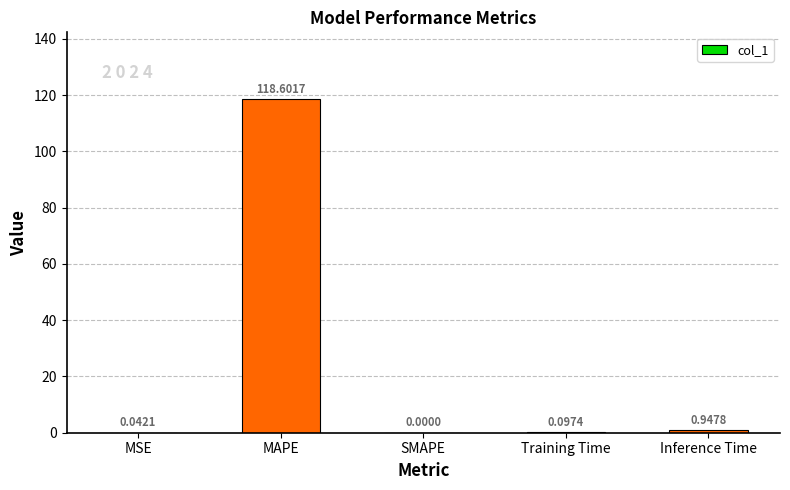

What is the sum of the values at Inference Time and MSE?

1.0